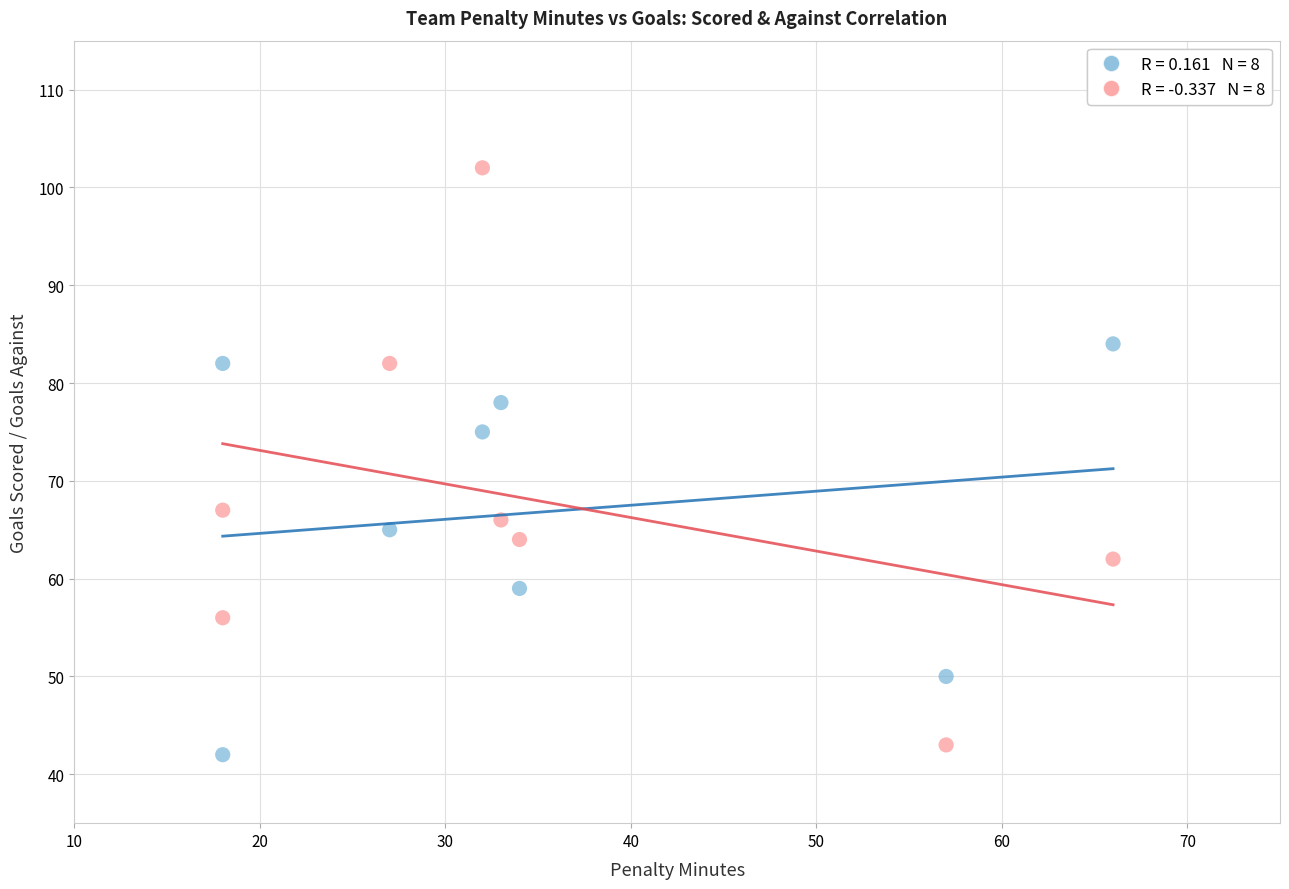

Across all data points, what is the range of X values (max minus min)?

48